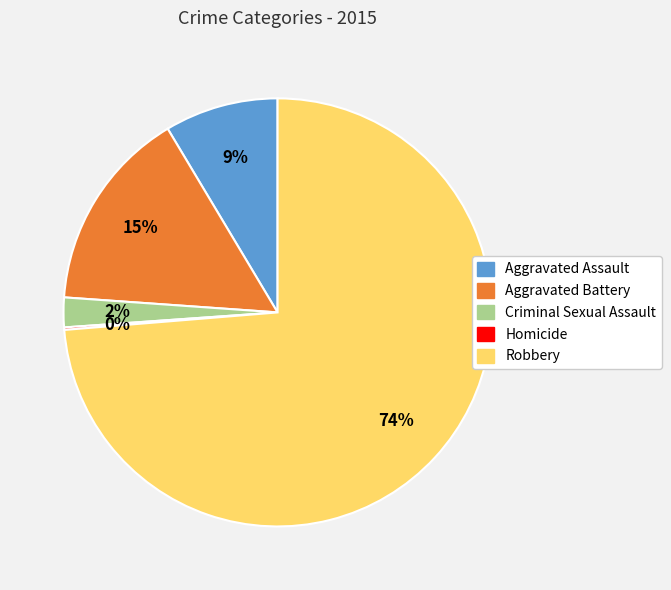

To the nearest percent, what portion does Aggravated Assault represent?

9%